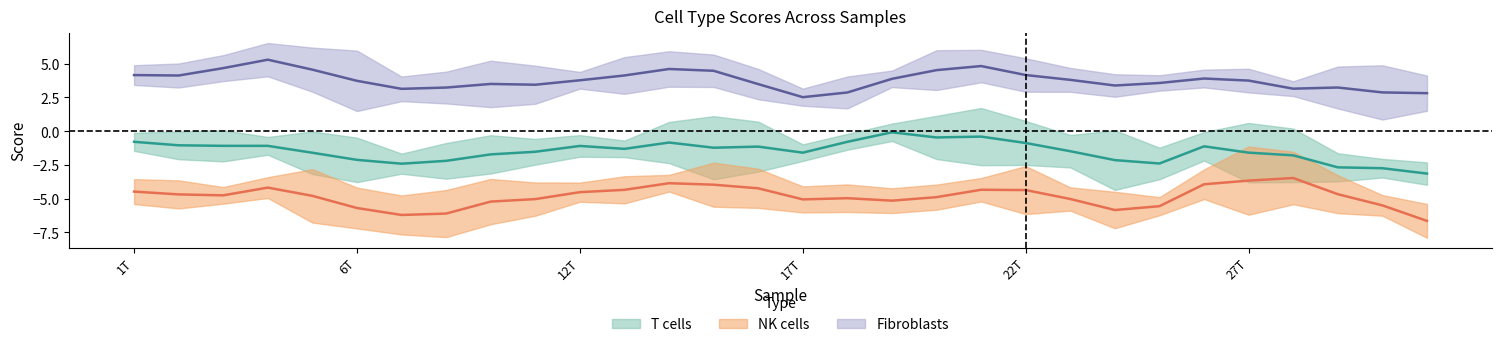

Rank the series by their maximum value, from lowest to highest.

NK cells, T cells, Fibroblasts